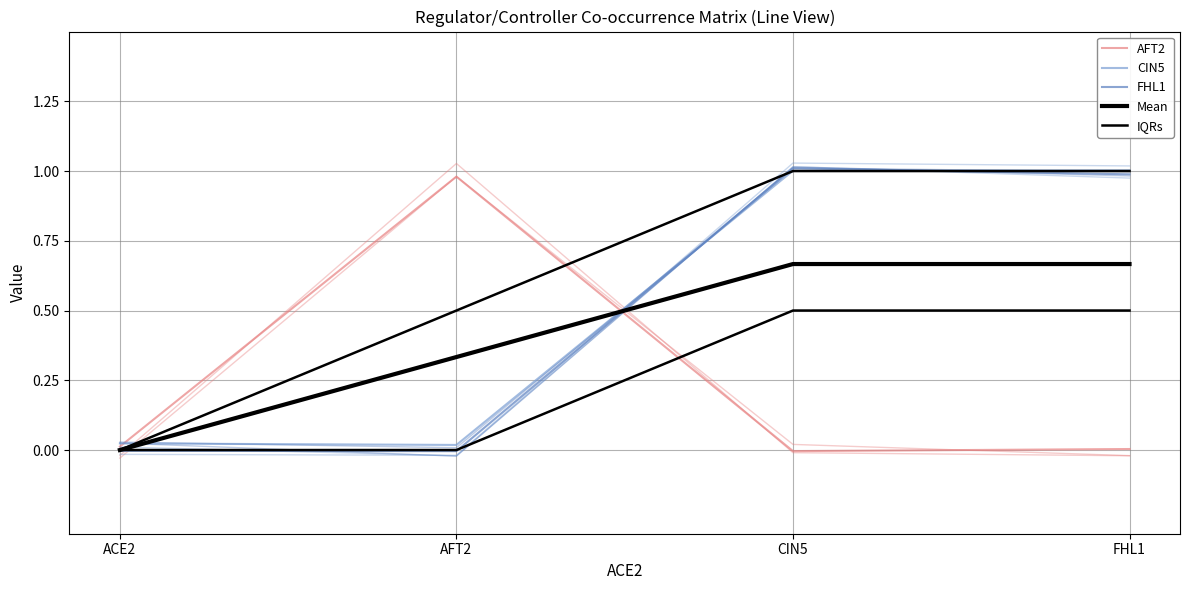

Does the chart display data point markers on the line(s)?

No